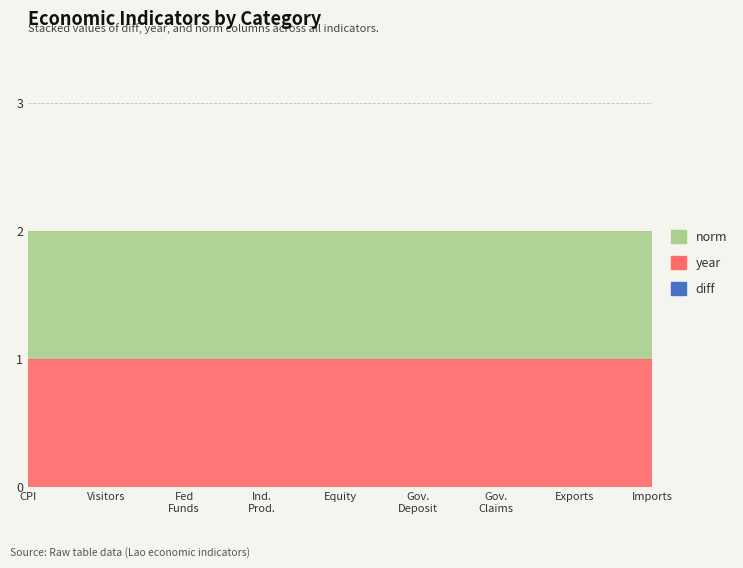

Is the value of year at Effective Federal Funds Rate greater than the value of norm at Effective Federal Funds Rate?

No